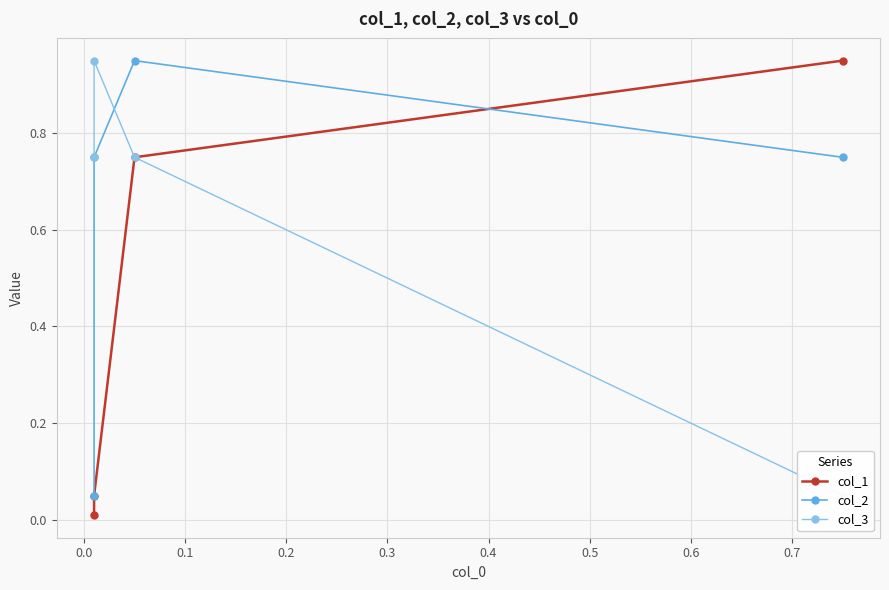

How many categories are shown in the chart?

4